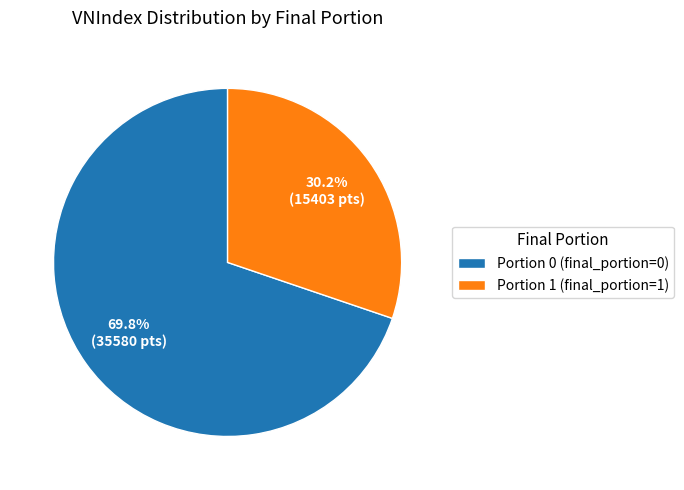

Is Portion 0 (final_portion=0) the majority of the pie?

Yes